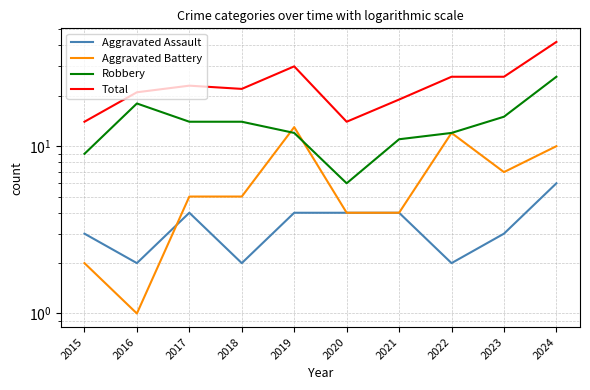

What is the difference between the Total values at 2015 and 2021?

5